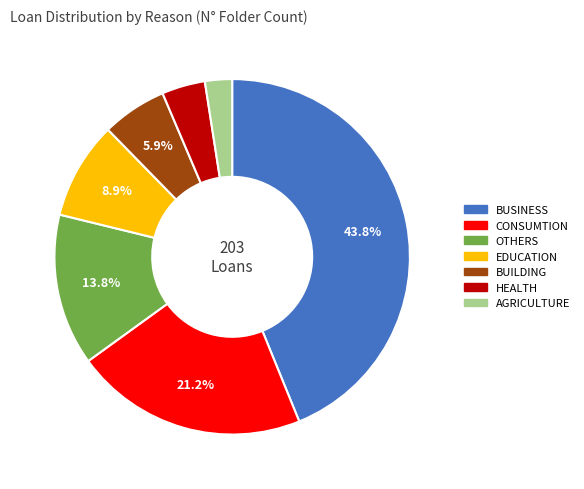

Is there any slice that represents more than half of the pie?

No